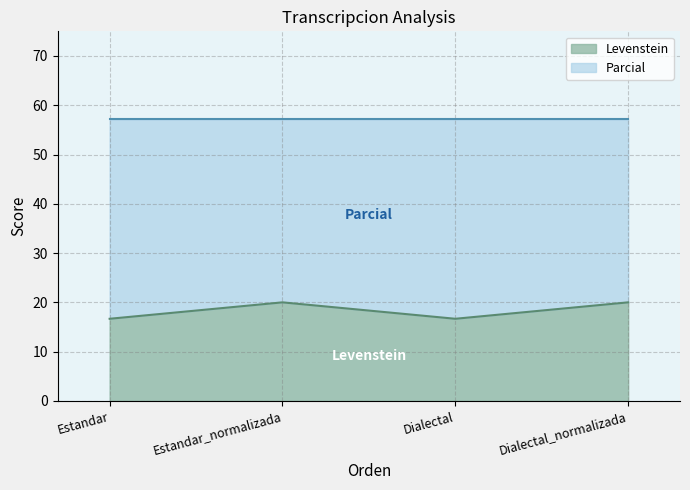

Reading right to left, list the values for the Levenstein series.

Dialectal_normalizada=20.0	Dialectal=16.7	Estandar_normalizada=20.0	Estandar=16.7